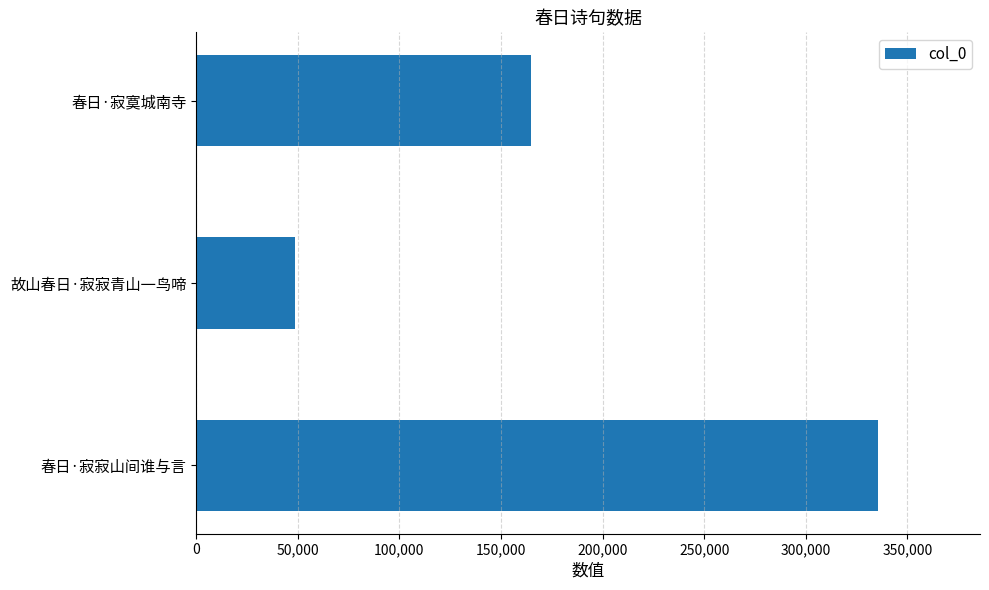

Is it true that the value at 春日·寂寂山间谁与言 is 335423?

True